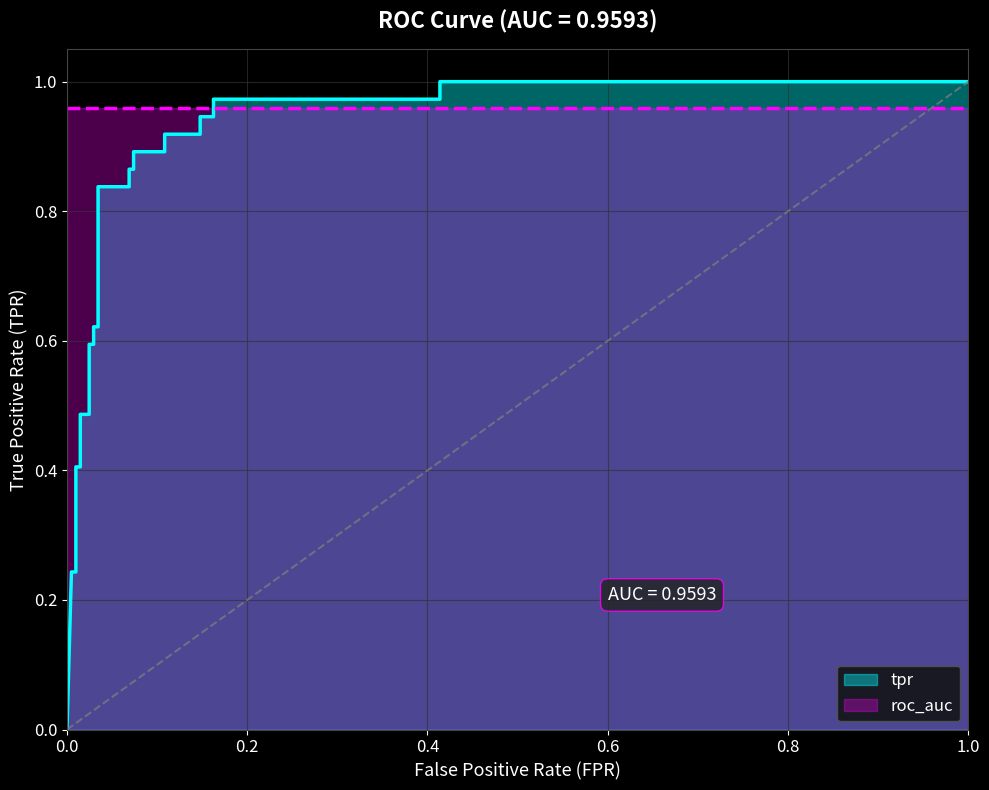

True or false: there are more than 2 points higher than both neighbors.

False